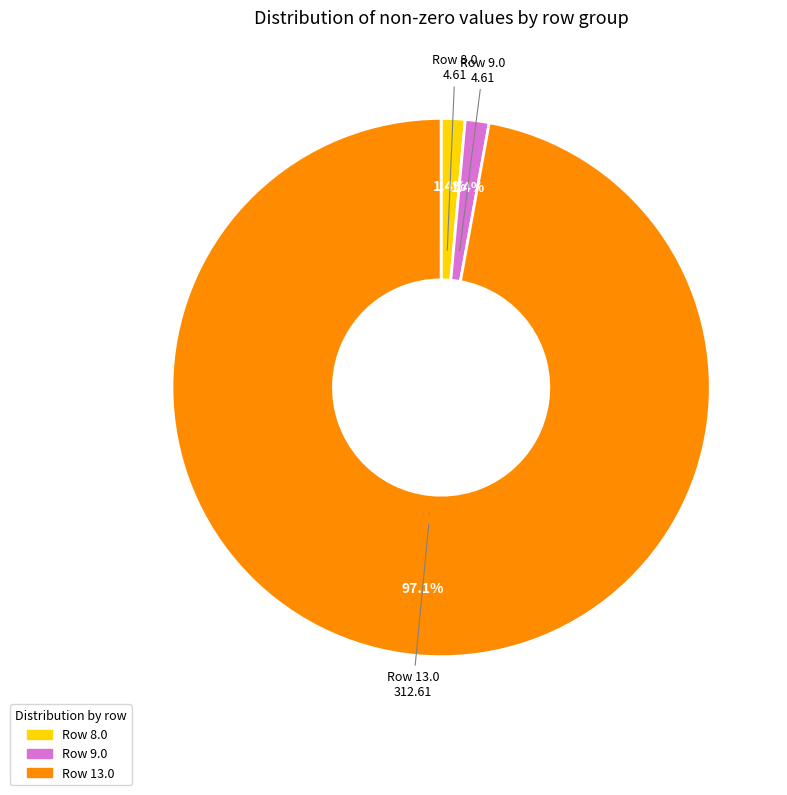

What is the total percentage of Row 9.0 and Row 13.0?

98.6%